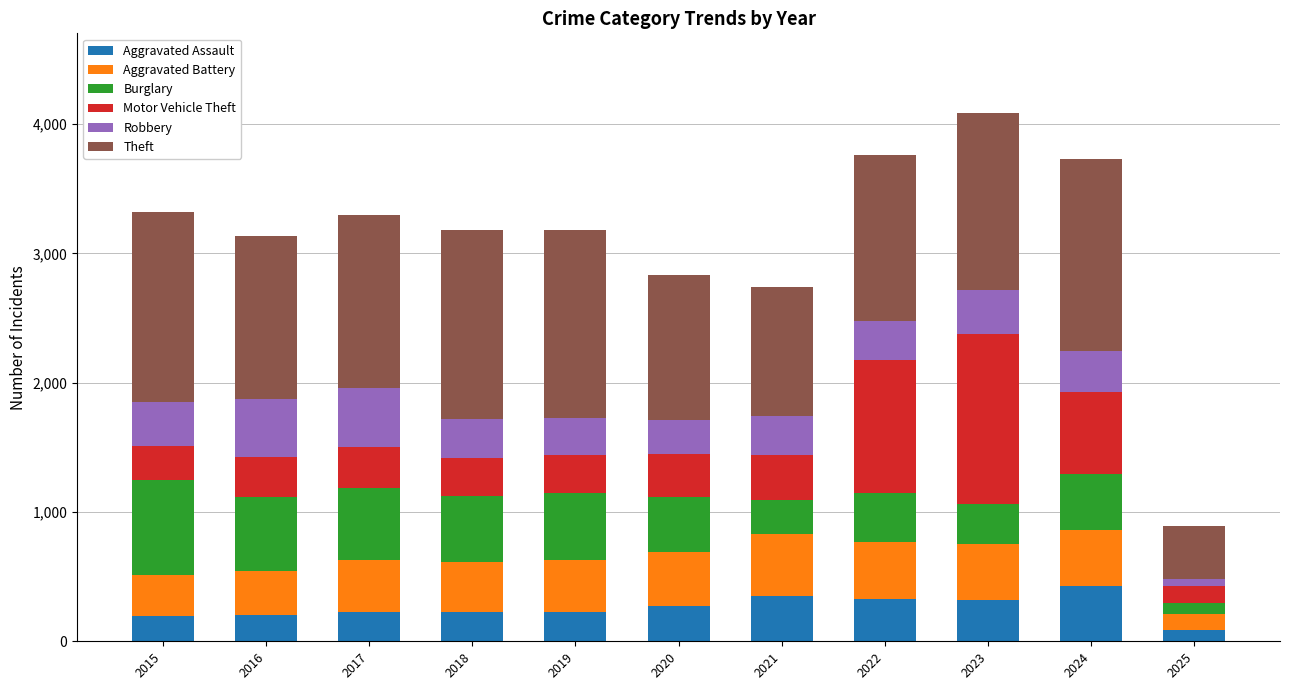

True or false: Aggravated Assault has a value of 206 at 2016.

True